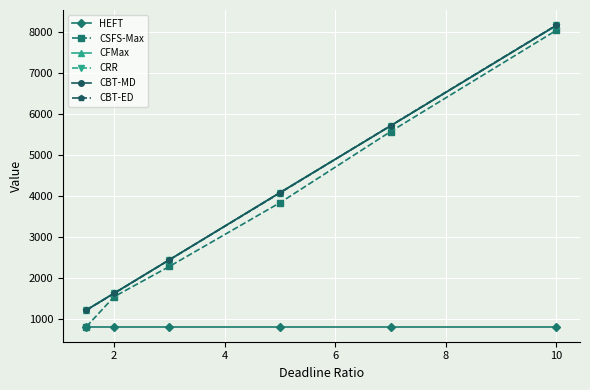

How many data points does each series have?

6